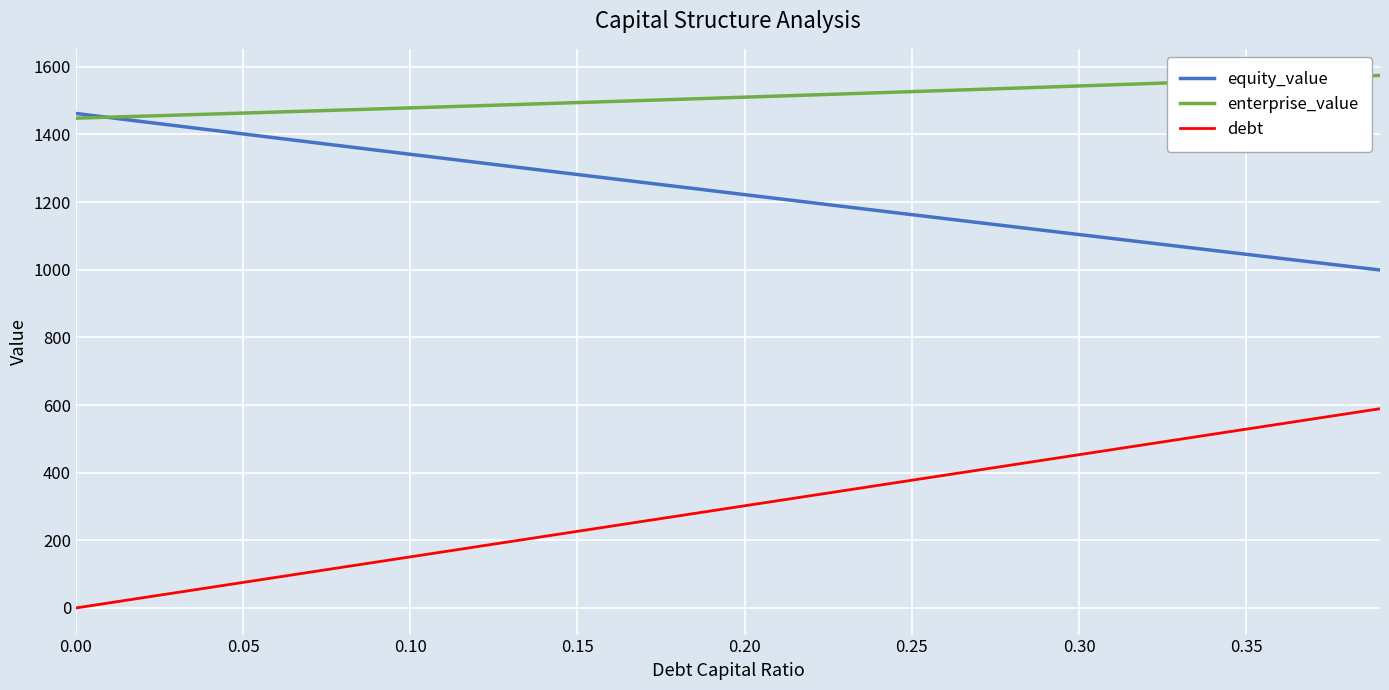

True or false: equity_value and debt intersect in this chart.

False